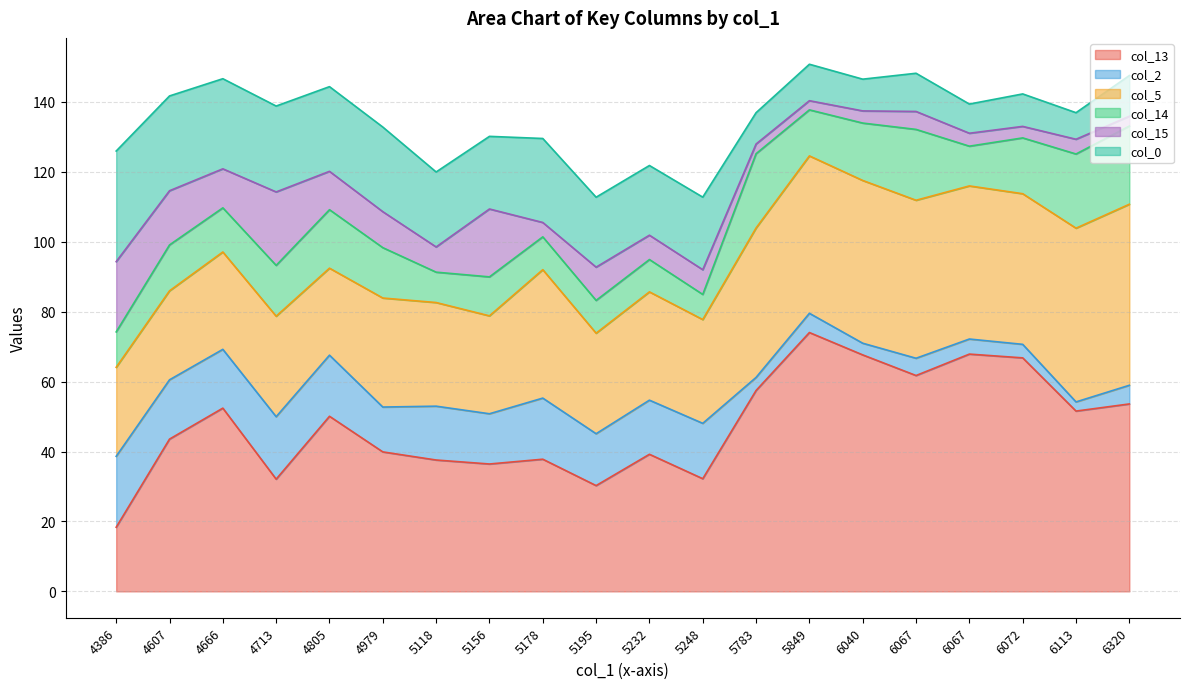

How many data points does each series have?

20